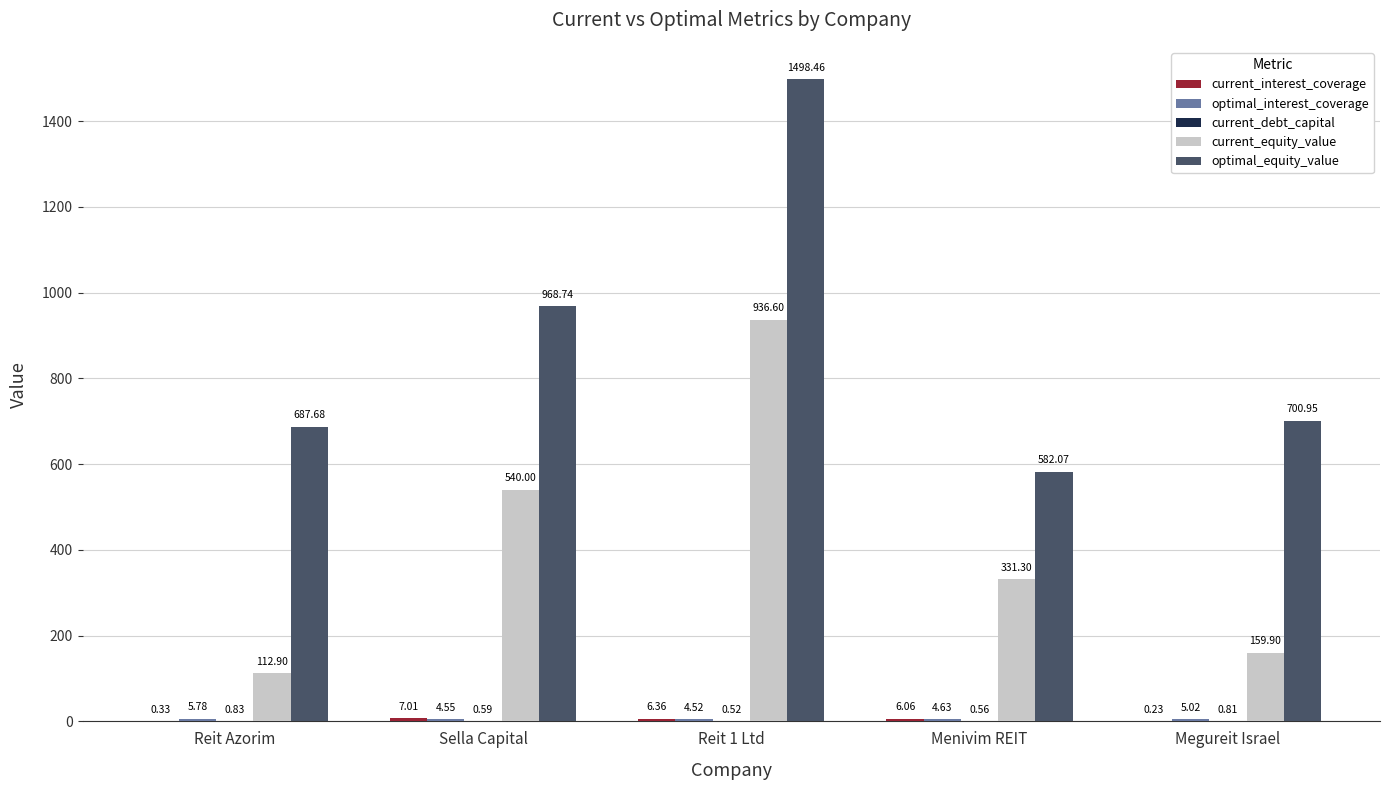

Are the bars grouped side by side (vs. stacked)?

Yes